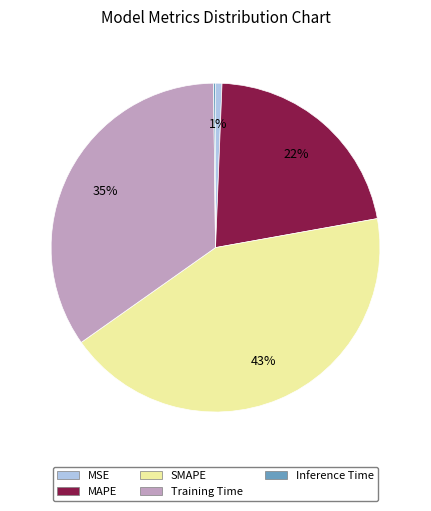

Which has a higher value, MSE or MAPE?

MAPE